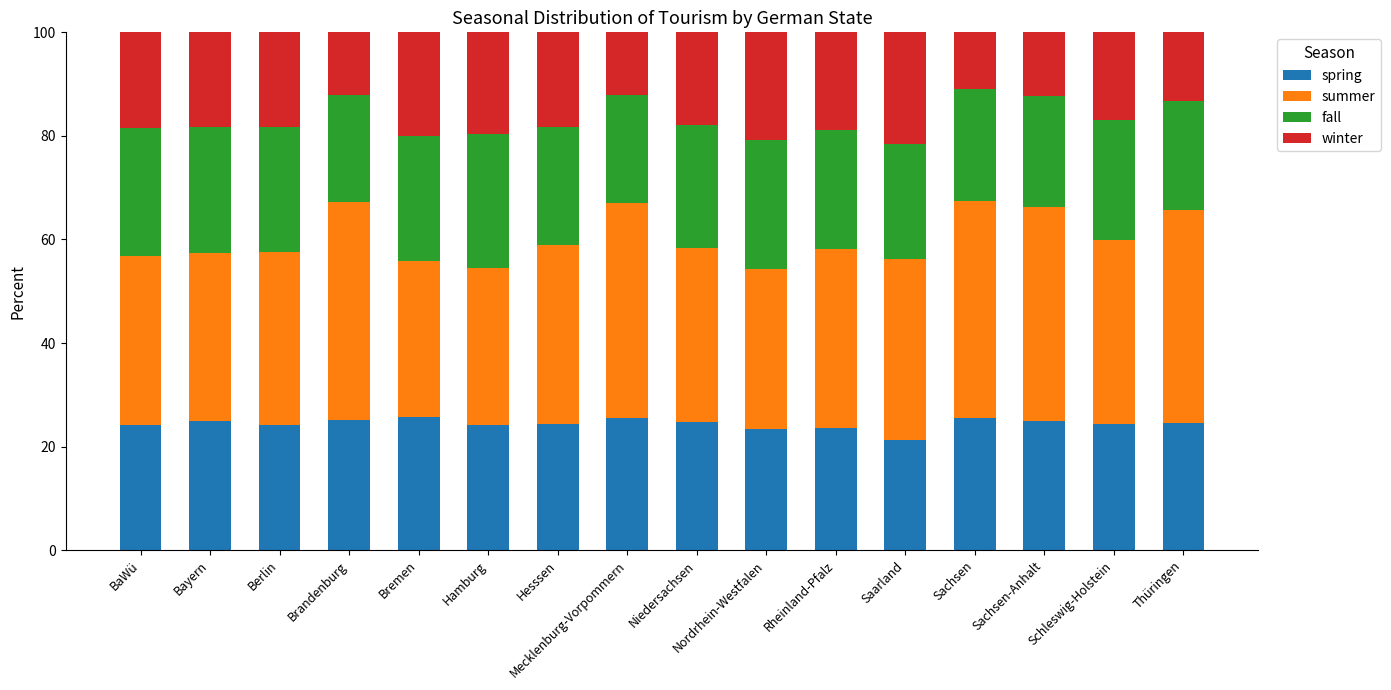

Is it true that spring equals 24.6 at Thüringen?

True